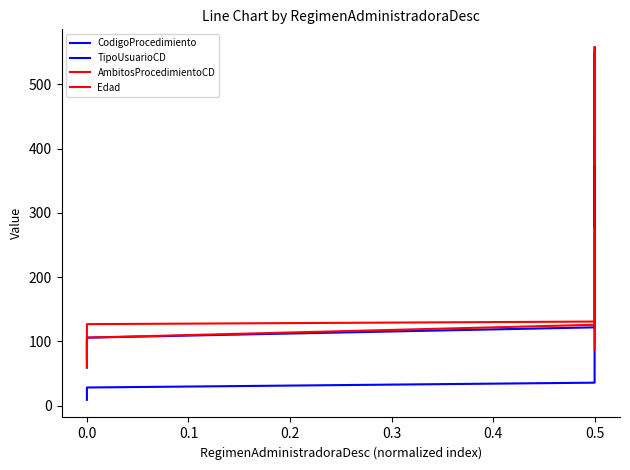

What is the difference between the second highest and minimum values in the Edad series?

59.7